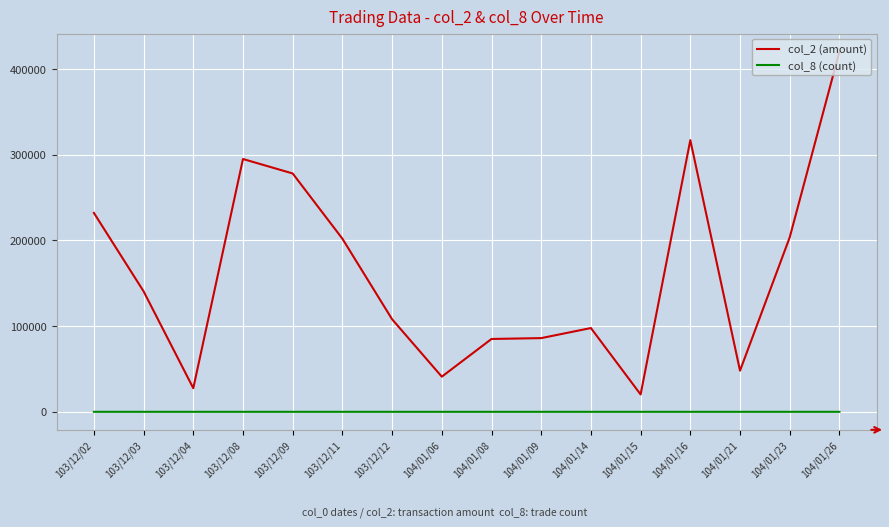

The value of col_2 (amount) at 103/12/11 is 202000. True or false?

True